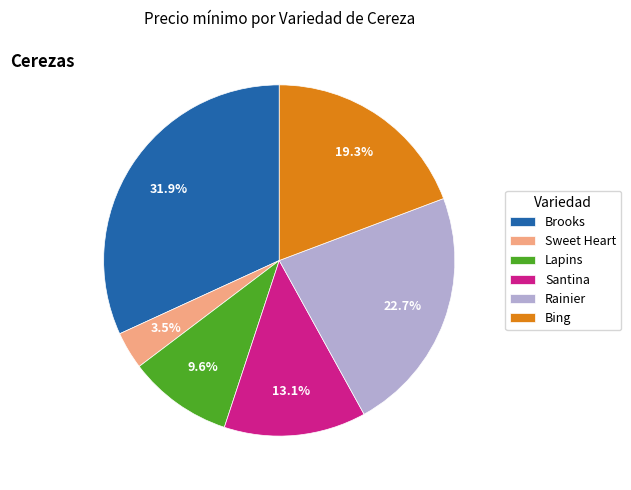

Does any single category account for the majority?

No